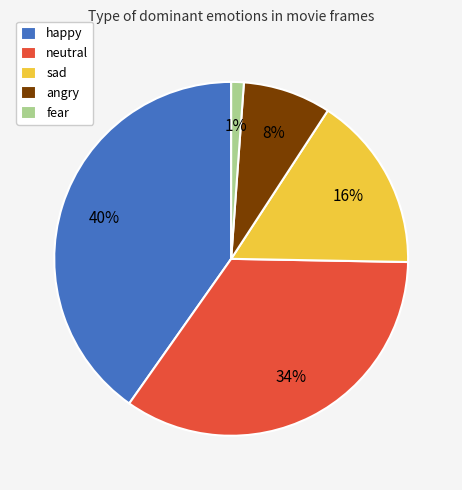

The neutral slice represents 40% of the pie. True or false?

False